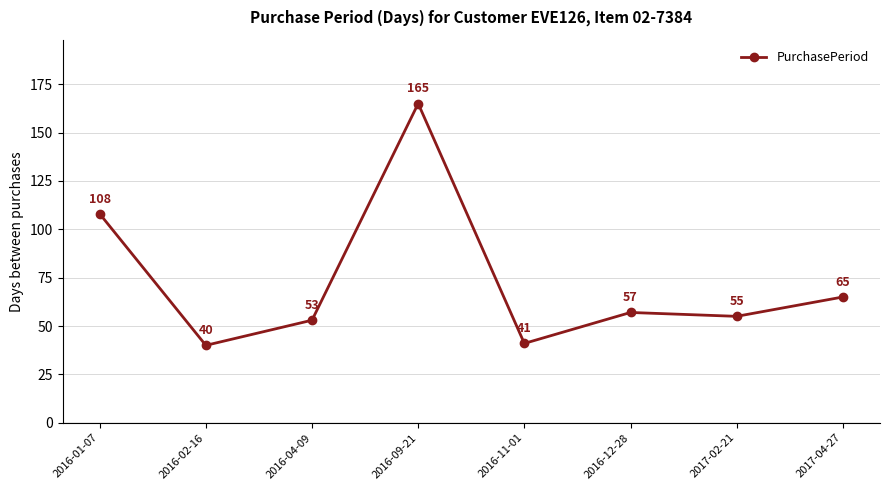

At which category does the data reach its first local peak?

2016-09-21